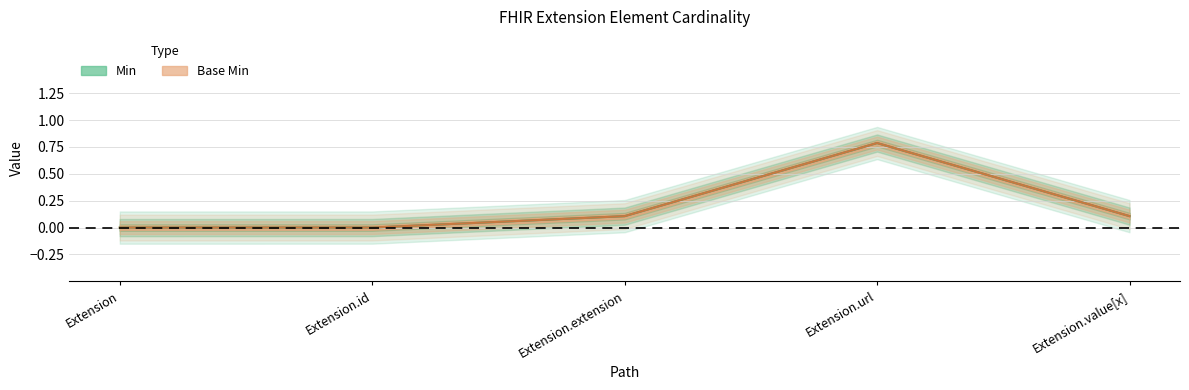

Which has a higher value, Extension.extension or Extension?

Extension.extension